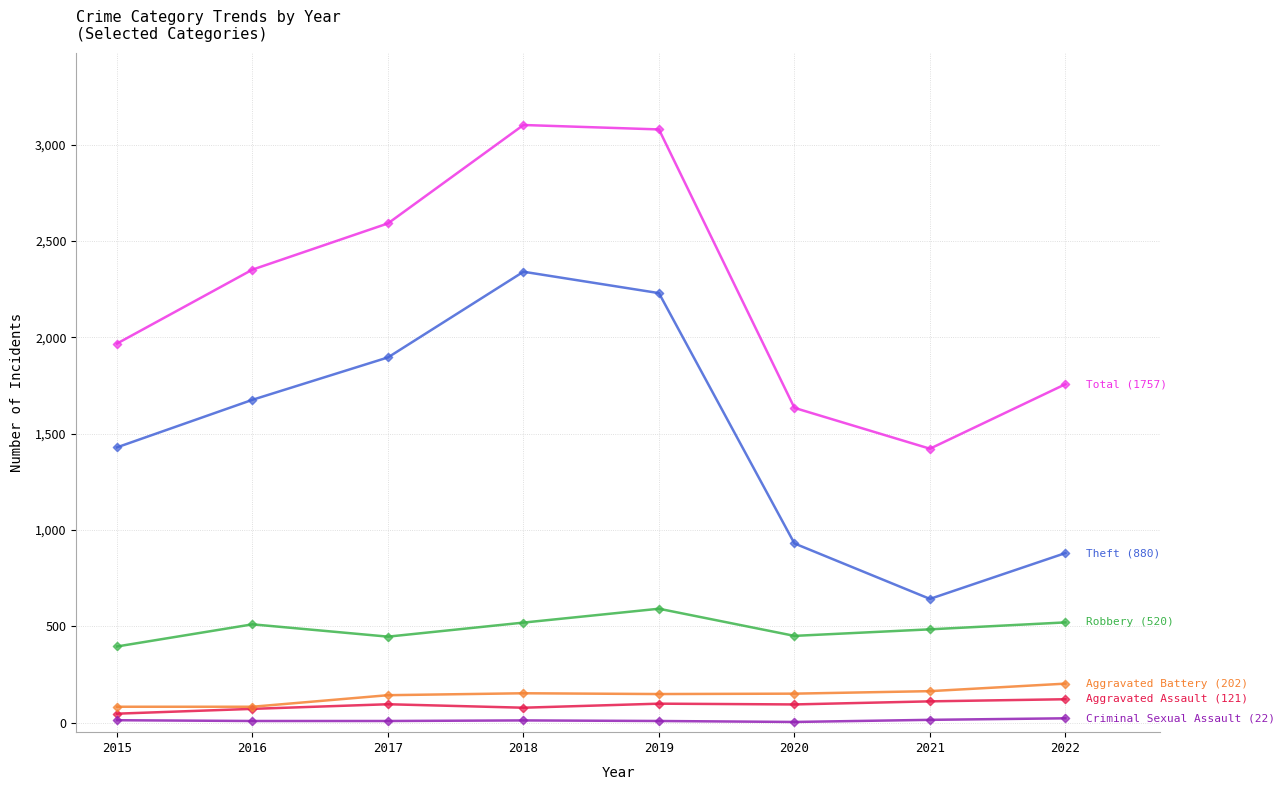

What is the maximum value shown in the chart?

3103